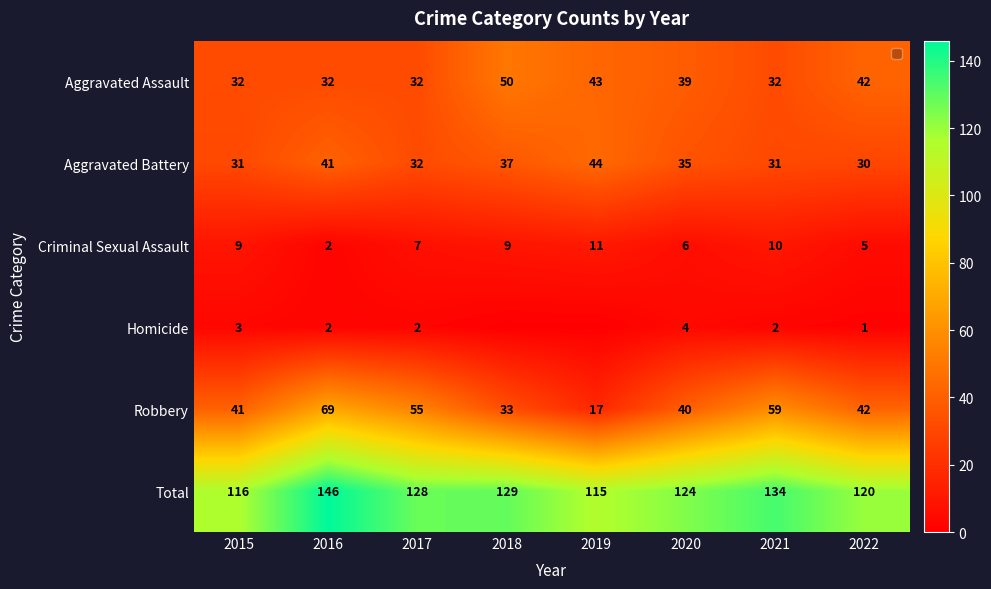

At which category is the sum across all series the highest?

2016